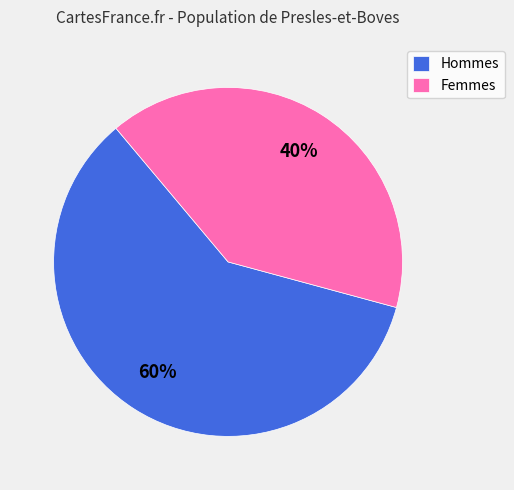

The Femmes slice represents 49% of the pie. True or false?

False